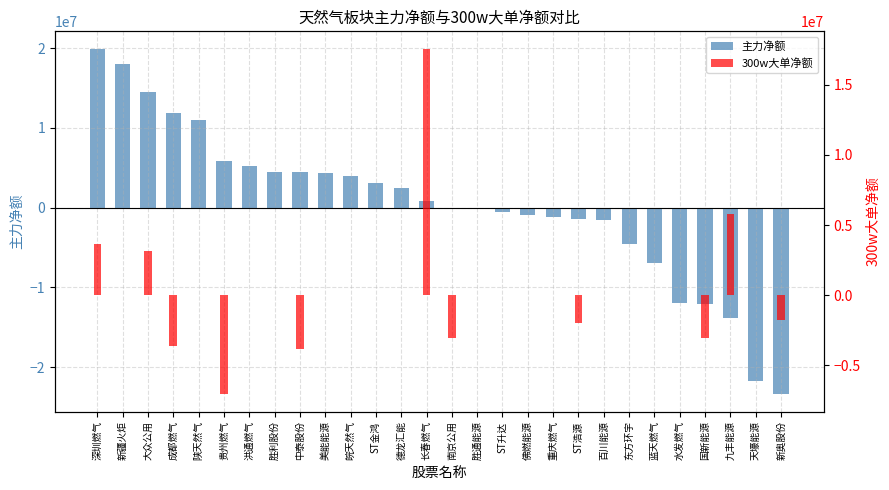

What is the value of the 300w大单净额 bar at the 20th from the left?

-1986050